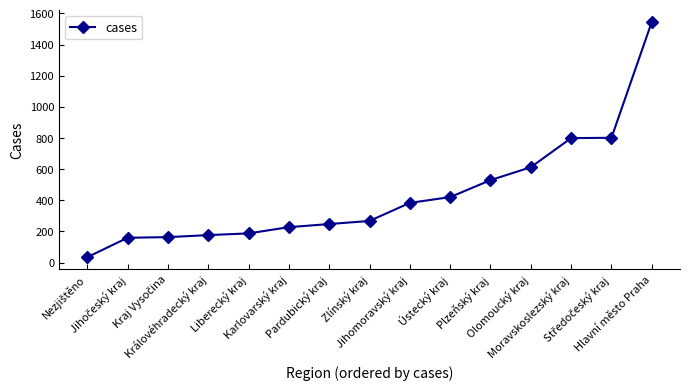

What is the value of the 4th point from the left?

176